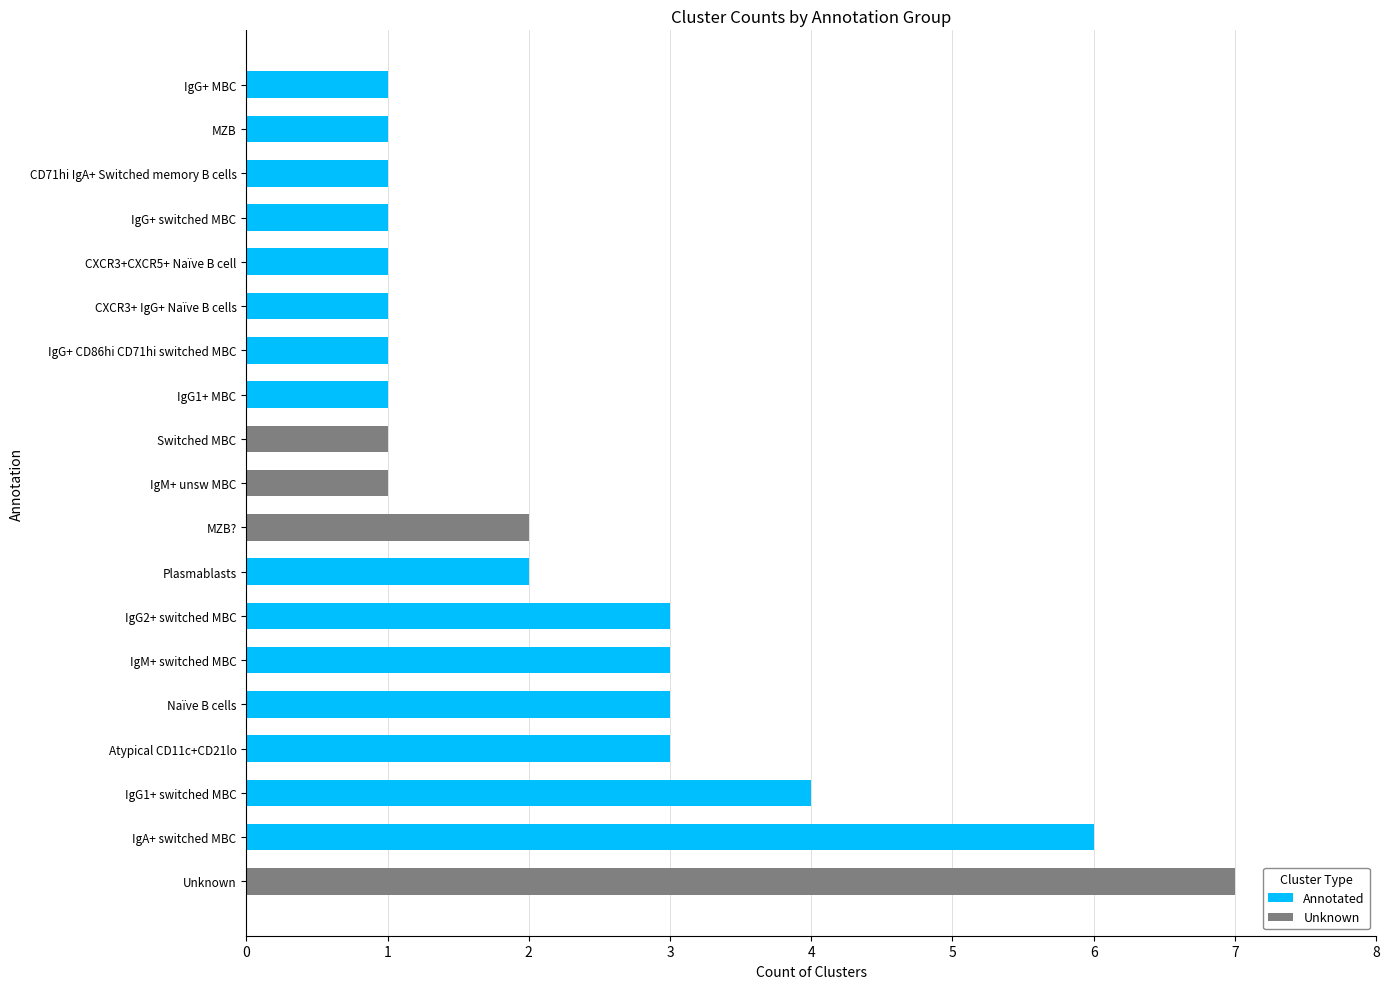

The value of Annotated at CXCR3+CXCR5+ Naïve B cell is 1. True or false?

True